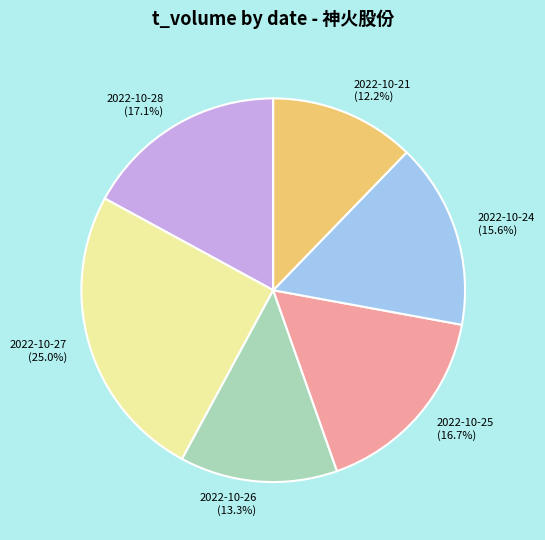

Does any single category account for the majority?

No